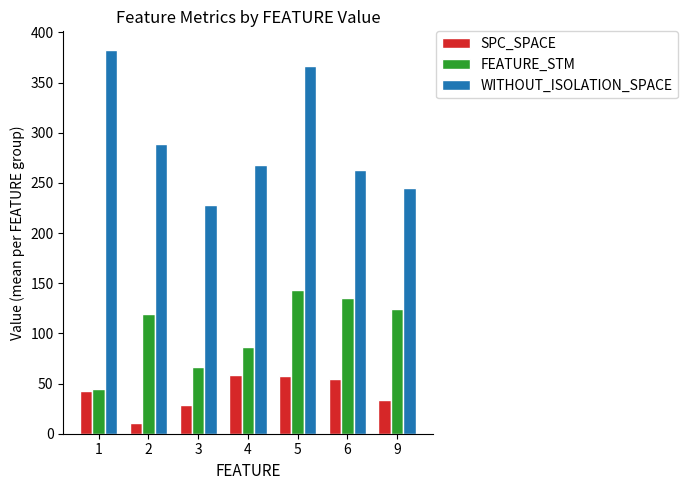

What is the value of the FEATURE_STM bar at the 2nd from the left?

119